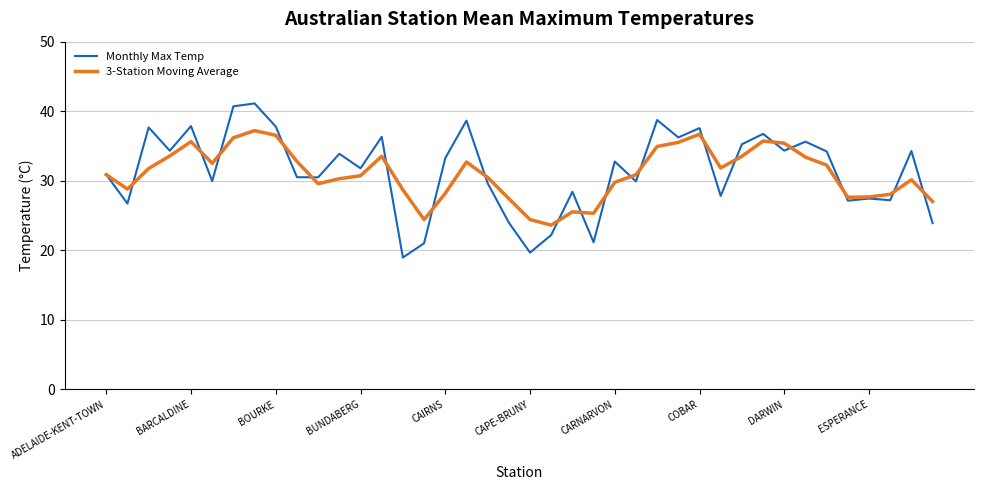

Which series has the largest range (max minus min)?

Monthly Max Temp